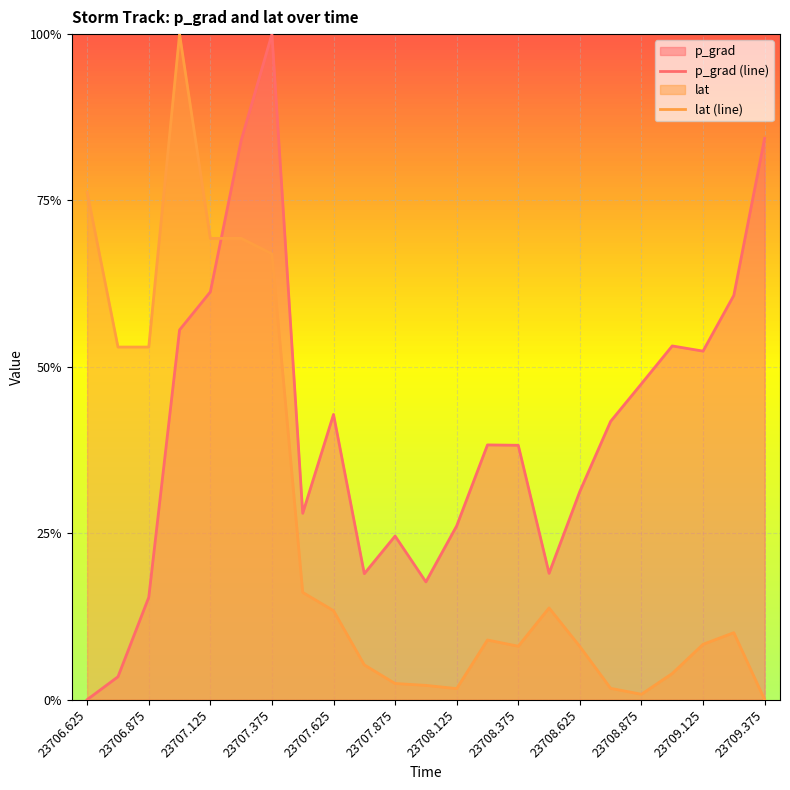

Rank the series at 23707.875 from lowest to highest value.

lat (line), p_grad (line)